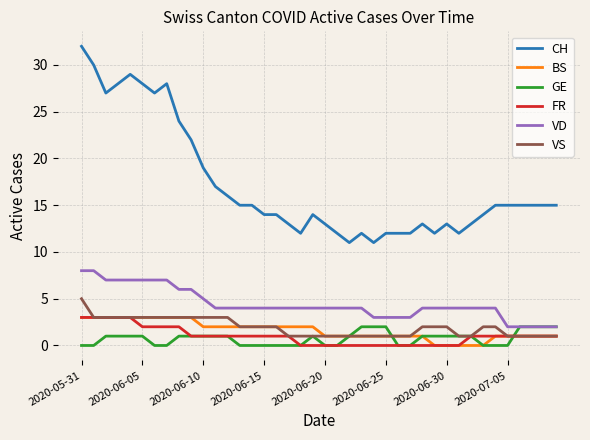

What is the highest value of the VS series?

5